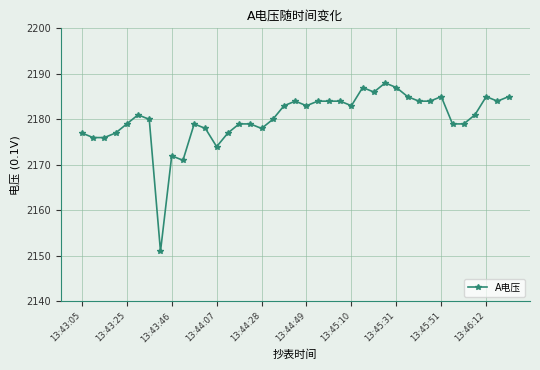

What is the minimum value shown in the chart?

2151